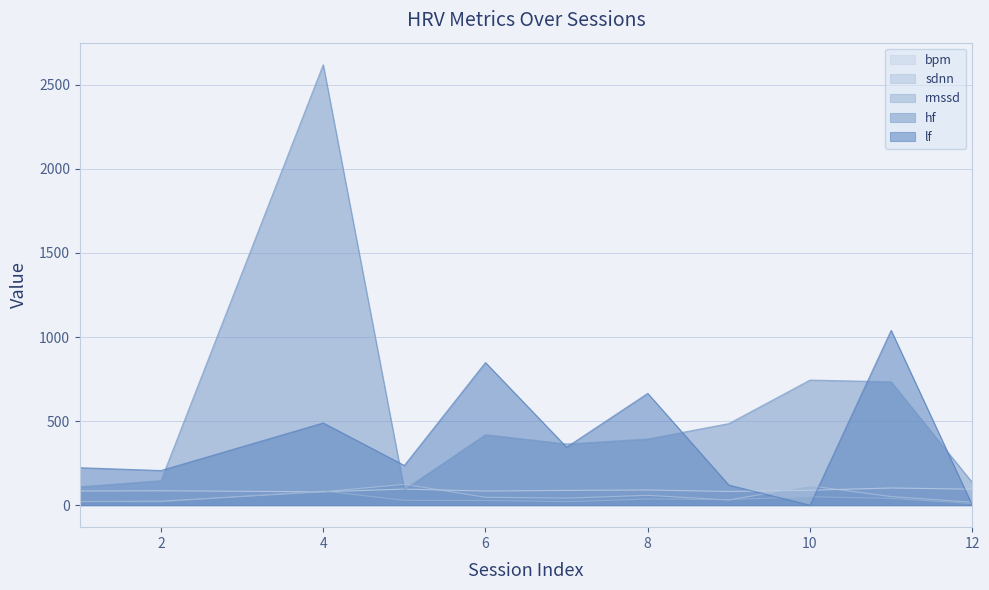

List the labels in order of rmssd value, largest first.

4, 10, 11, 8, 9, 5, 6, 1, 7, 2, 12